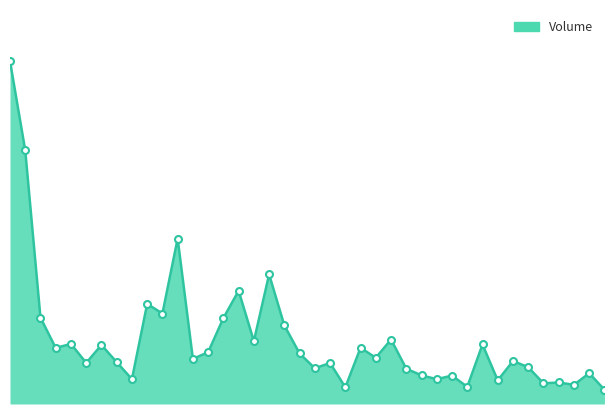

Does the chart display data point markers on the line(s)?

No